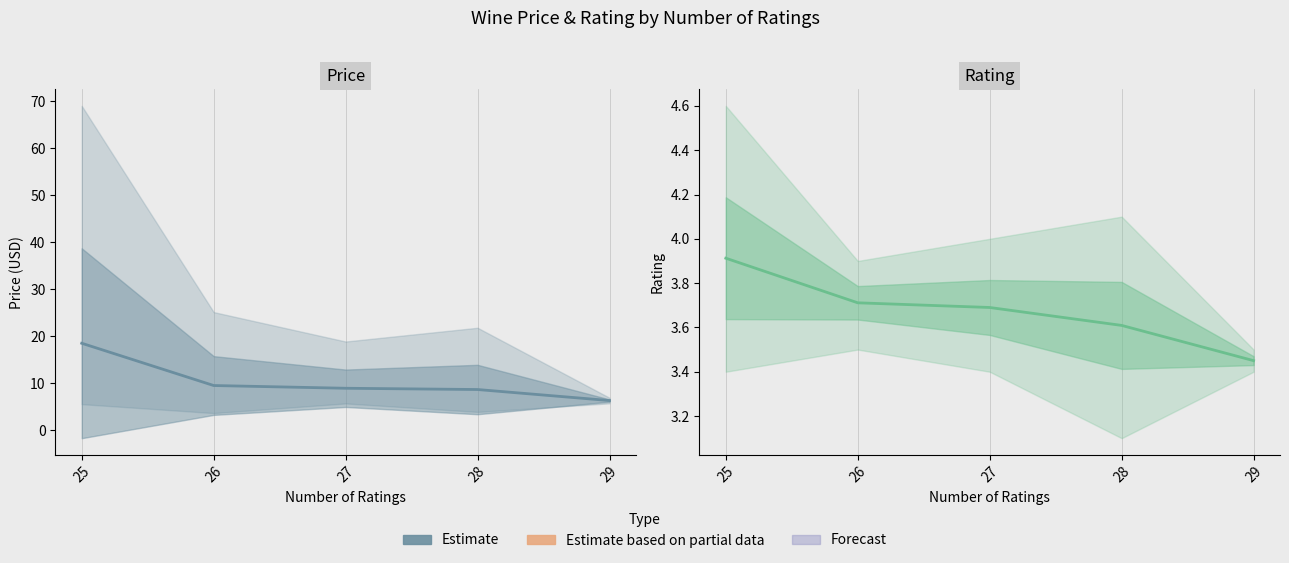

Is this an area chart (filled region under the line)?

No